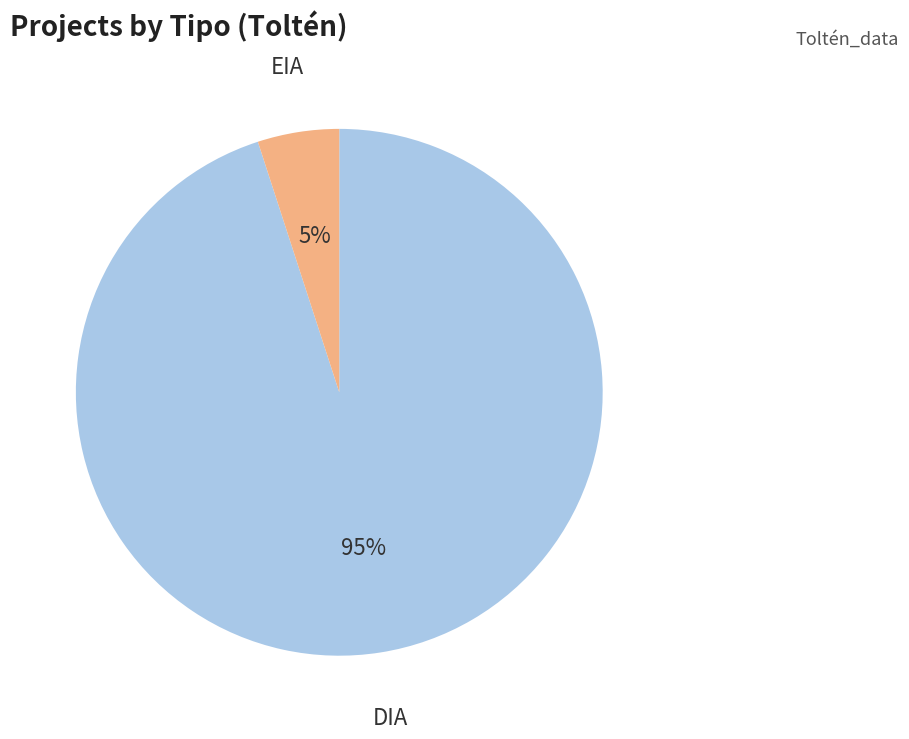

What percentage is the EIA slice, to the nearest percent?

5%